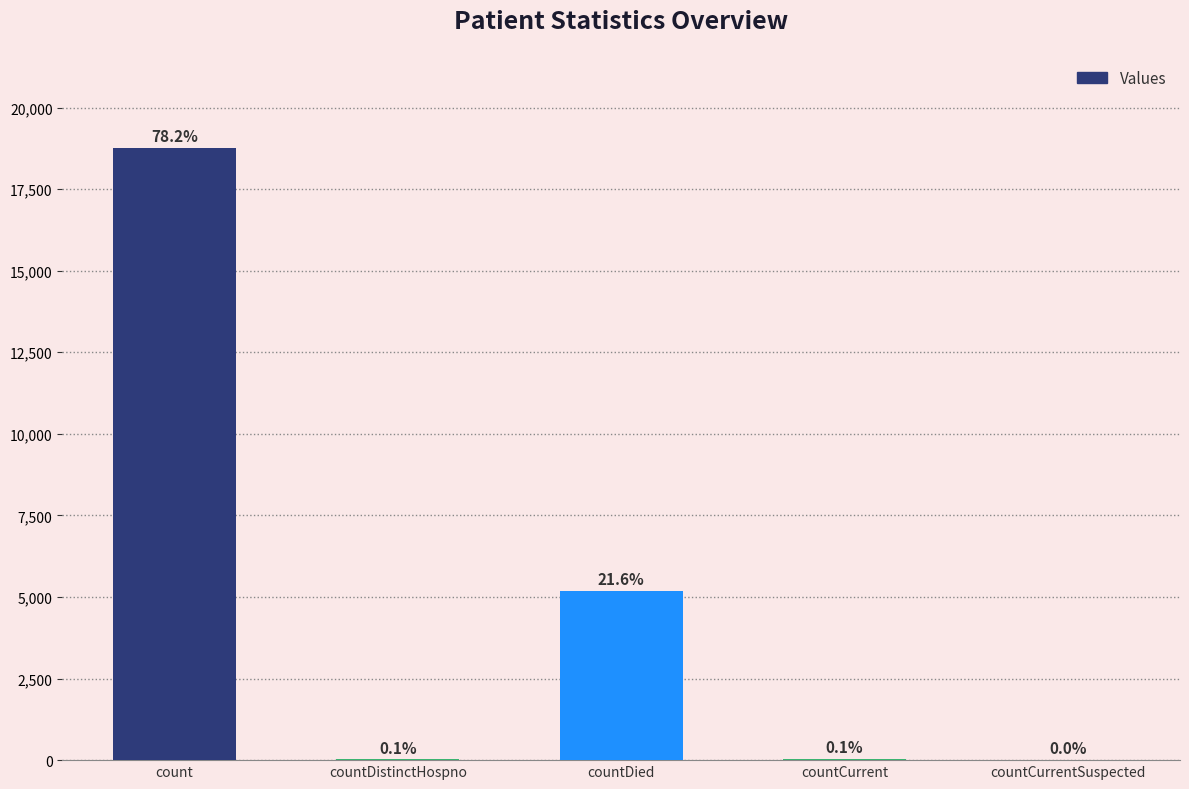

The value at countDistinctHospno is 21. True or false?

True